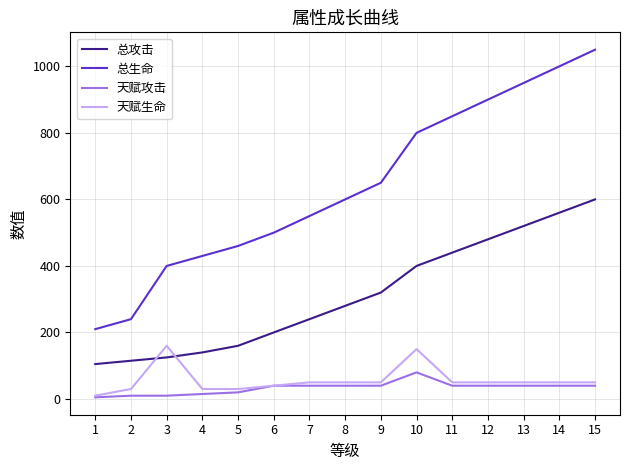

Is the value of 总攻击 at 8 greater than the value of 天赋攻击 at 9?

Yes